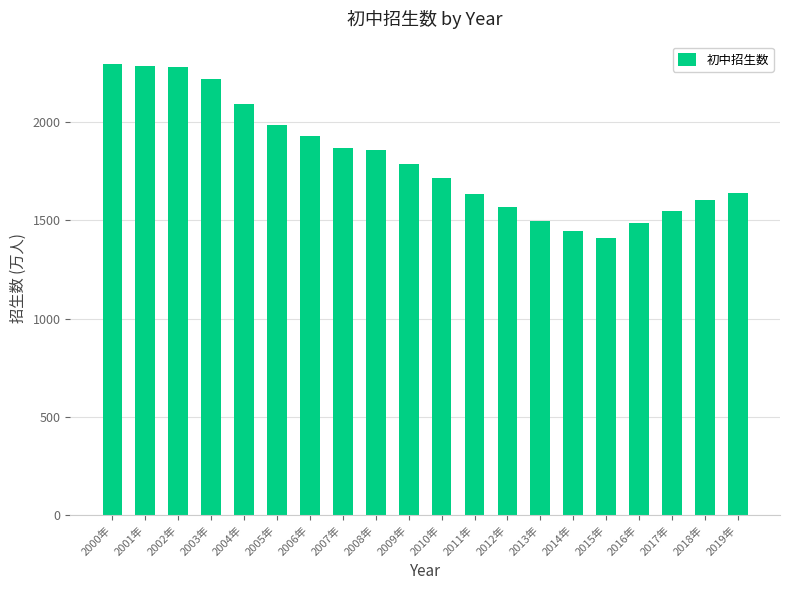

What is the greatest value displayed?

2295.6